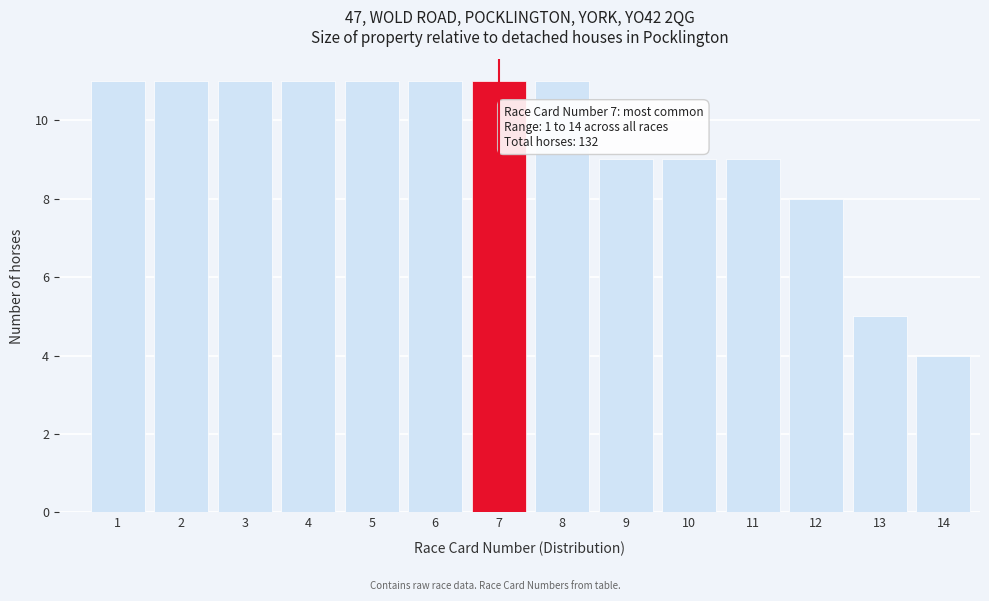

Reading left to right, extract all data points from this chart.

11	11	11	11	11	11	11	11	9	9	9	8	5	4